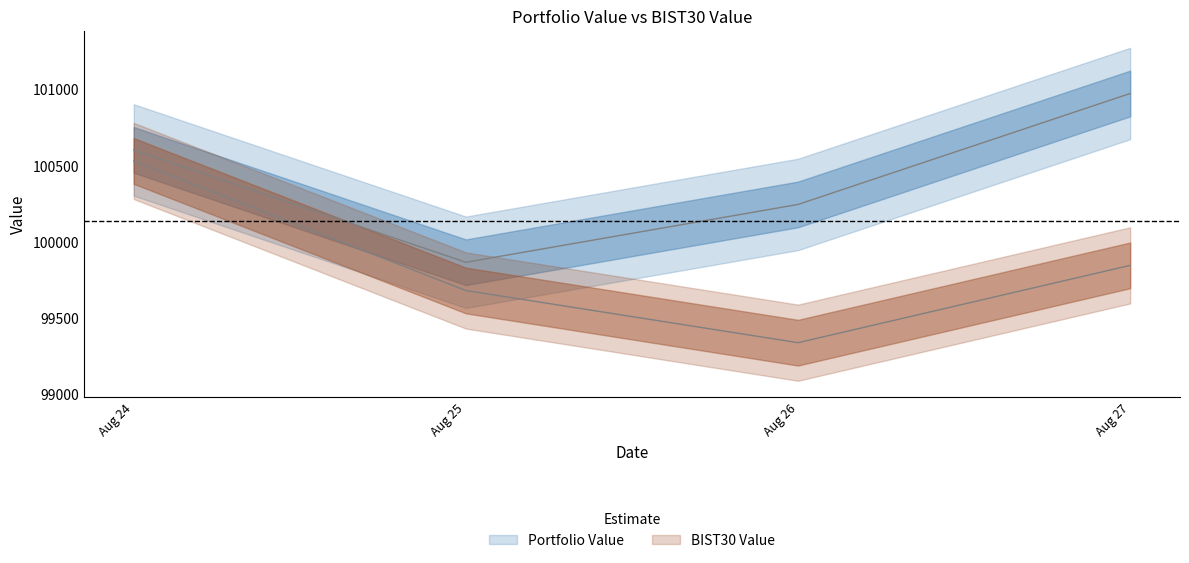

At which category is the sum across all series the highest?

Aug 24